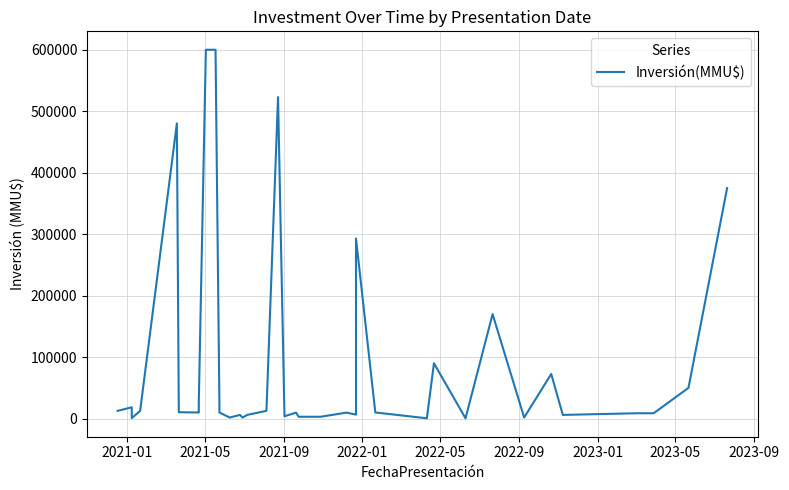

How many points are higher than both their immediate neighbors (excluding endpoints)?

10